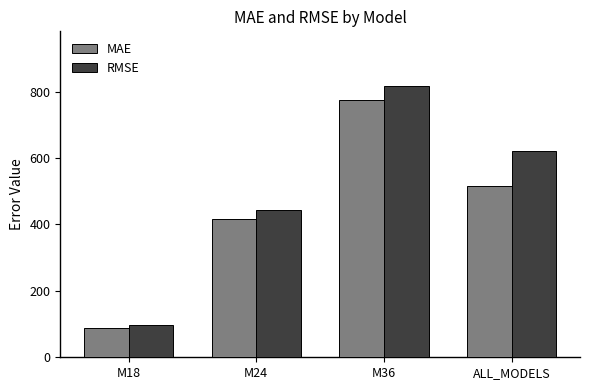

How many groups of bars are there?

4